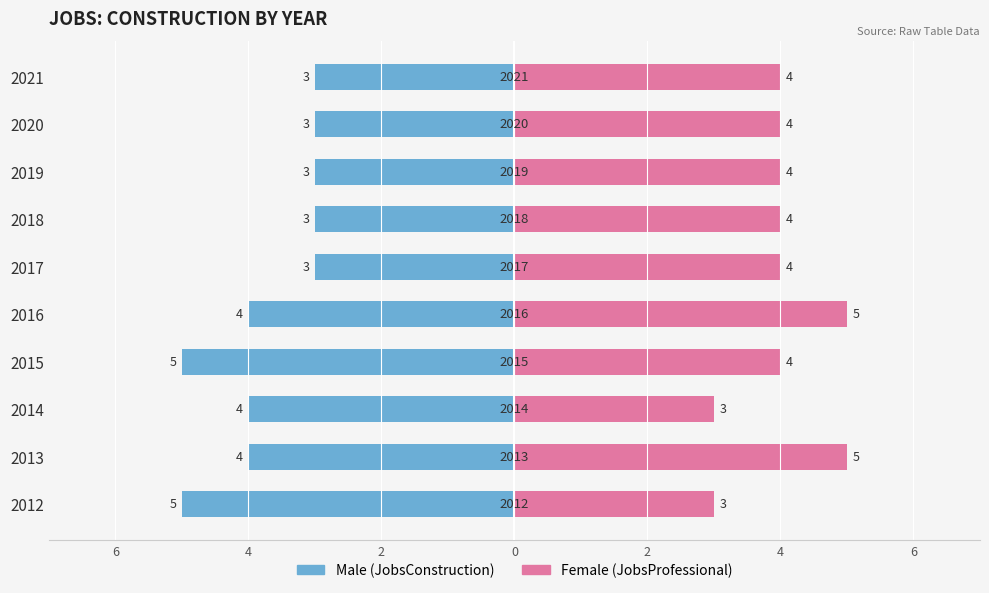

At 2021, list the series in order from largest to smallest.

Female, Male